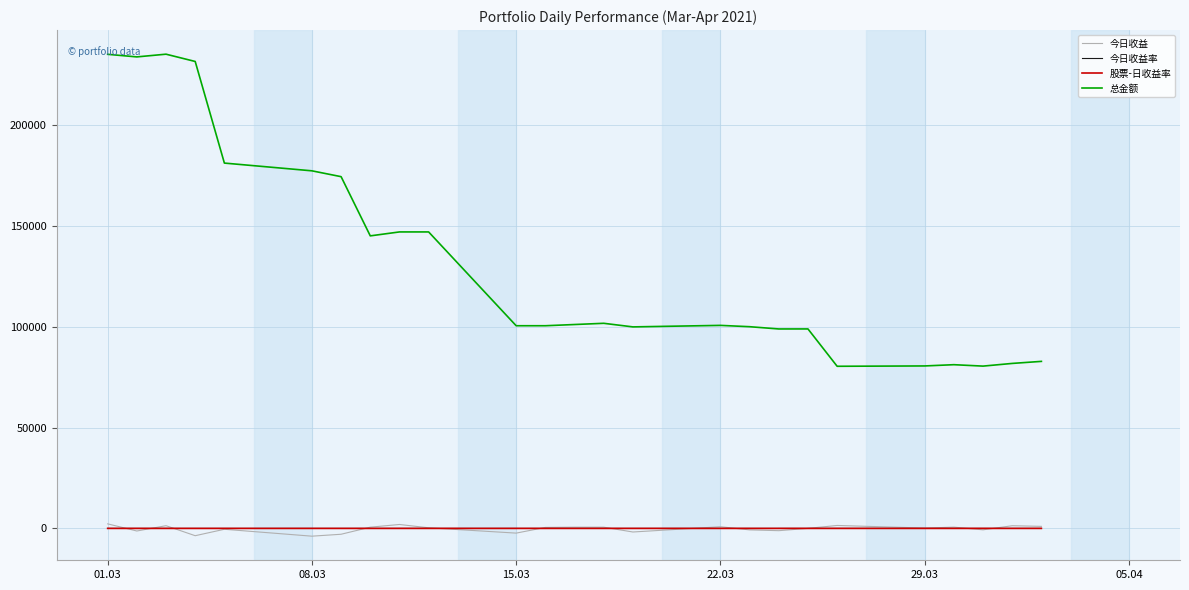

Which series has the largest total across all categories?

总金额